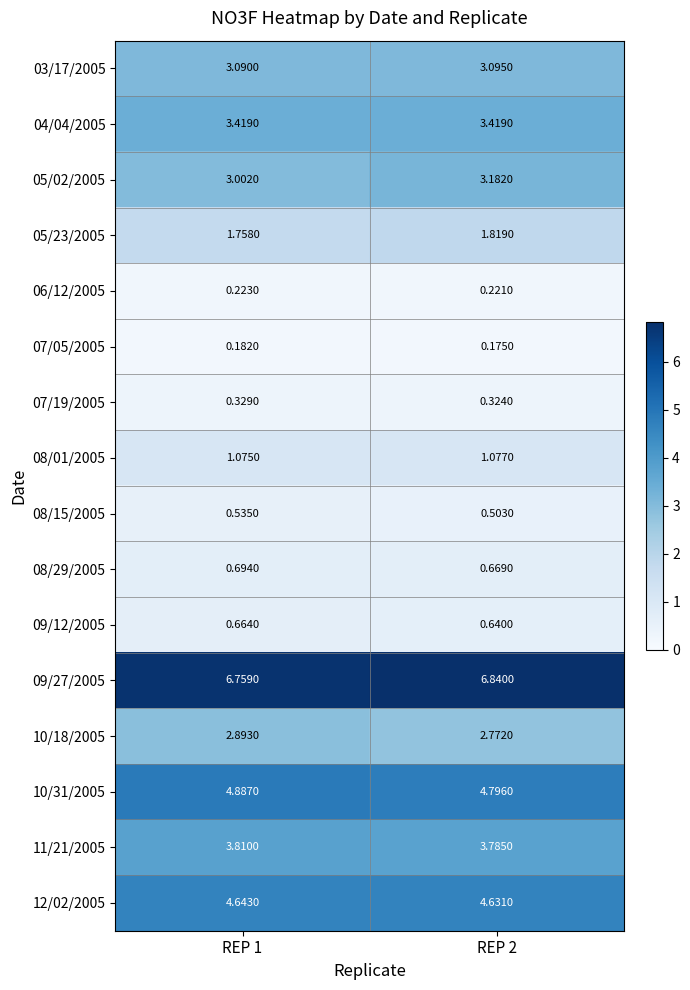

Is the value of 09/27/2005 at REP 2 greater than the value of 08/15/2005 at REP 2?

Yes